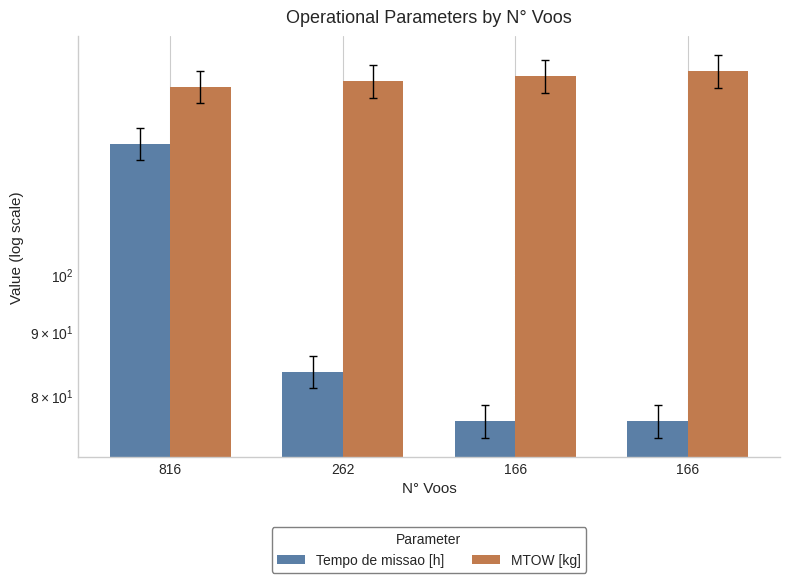

What is the value of the Tempo de missao [h] bar at the 2nd from the left?

83.5